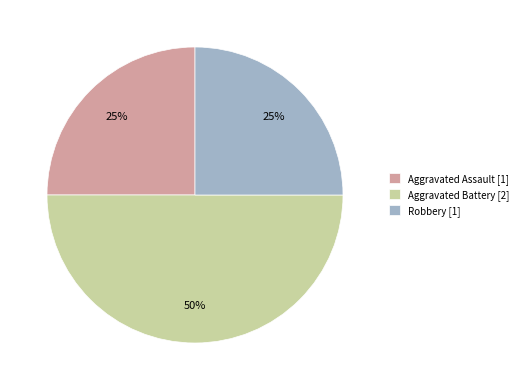

True or false: Aggravated Battery accounts for 50% of the total.

True